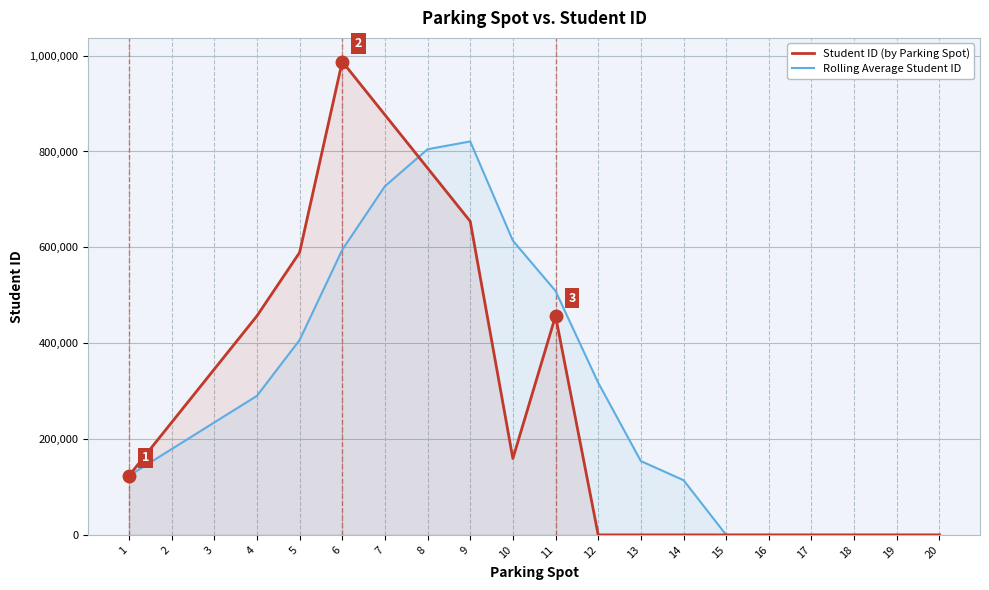

Reading right to left, extract all data points from this chart.

Student ID (by Parking Spot): 0.0	0.0	0.0	0.0	0.0	0.0	0.0	0.0	0.0	456852.0	159357.0	654321.0	765432.0	876543.0	987654.0	589090.0	456789.0	345678.0	234567.0	123456.0
Rolling Average Student ID: 0.0	0.0	0.0	0.0	0.0	0.0	114213.0	154052.2	317632.5	508990.5	613913.2	820987.5	804679.8	727519.0	594802.8	406531.0	290122.5	234567.0	179011.5	123456.0